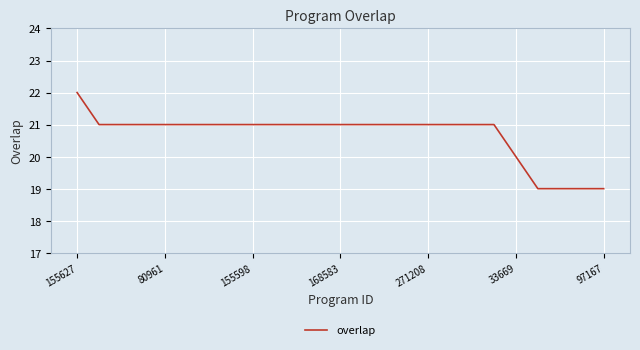

What is the smallest value displayed?

19